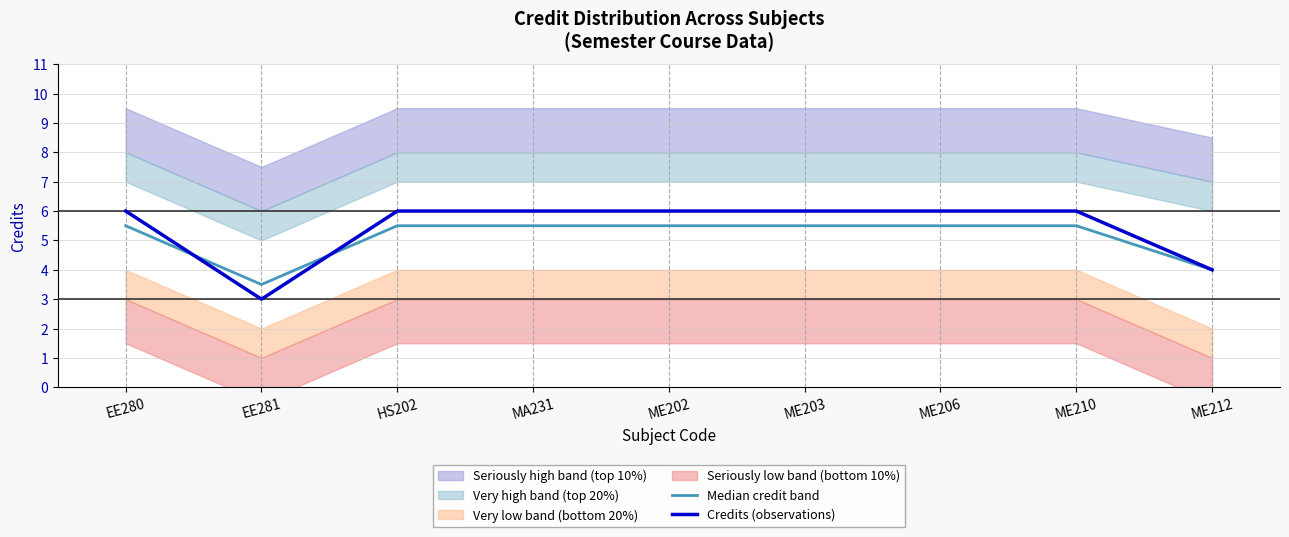

Which series has the largest total across all categories?

Credits (observations)